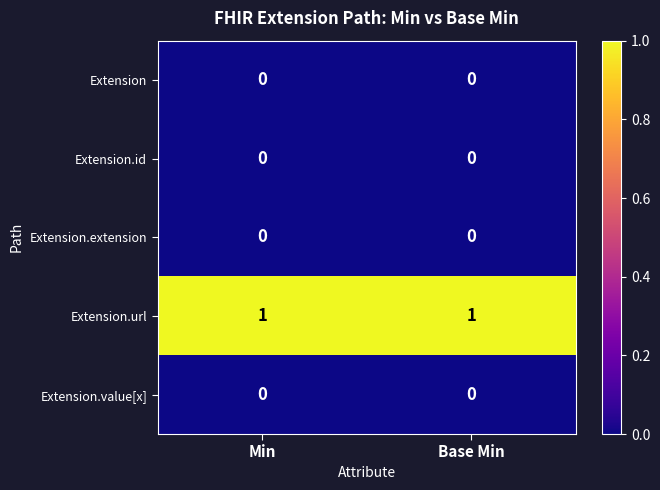

What is the difference between the highest and lowest values at Min?

1